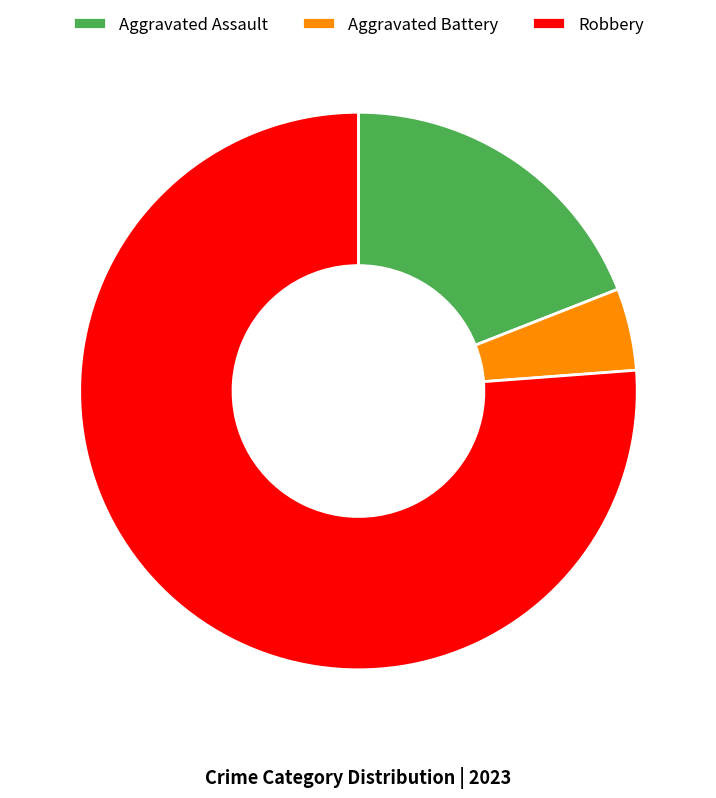

The Aggravated Assault slice represents 19% of the pie. True or false?

True